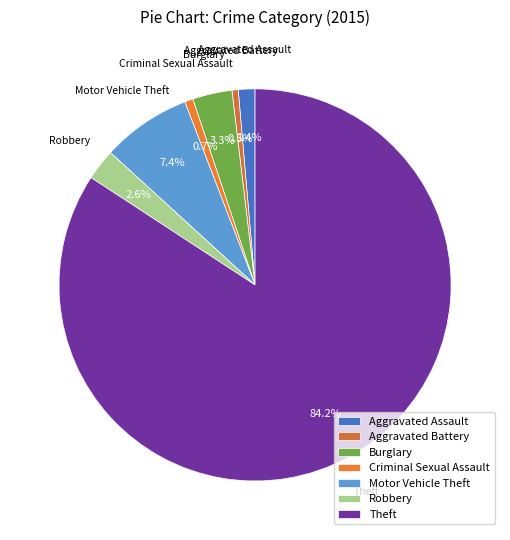

To the nearest percent, what is the combined percentage of Aggravated Battery and Robbery?

3%